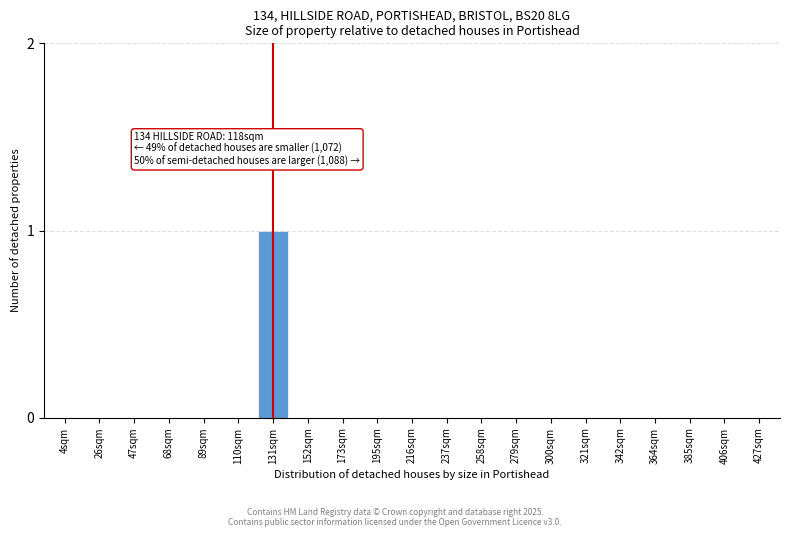

Reading left to right, list all the values displayed in this chart.

4sqm=0	26sqm=0	47sqm=0	68sqm=0	89sqm=0	110sqm=0	131sqm=1	152sqm=0	173sqm=0	195sqm=0	216sqm=0	237sqm=0	258sqm=0	279sqm=0	300sqm=0	321sqm=0	342sqm=0	364sqm=0	385sqm=0	406sqm=0	427sqm=0